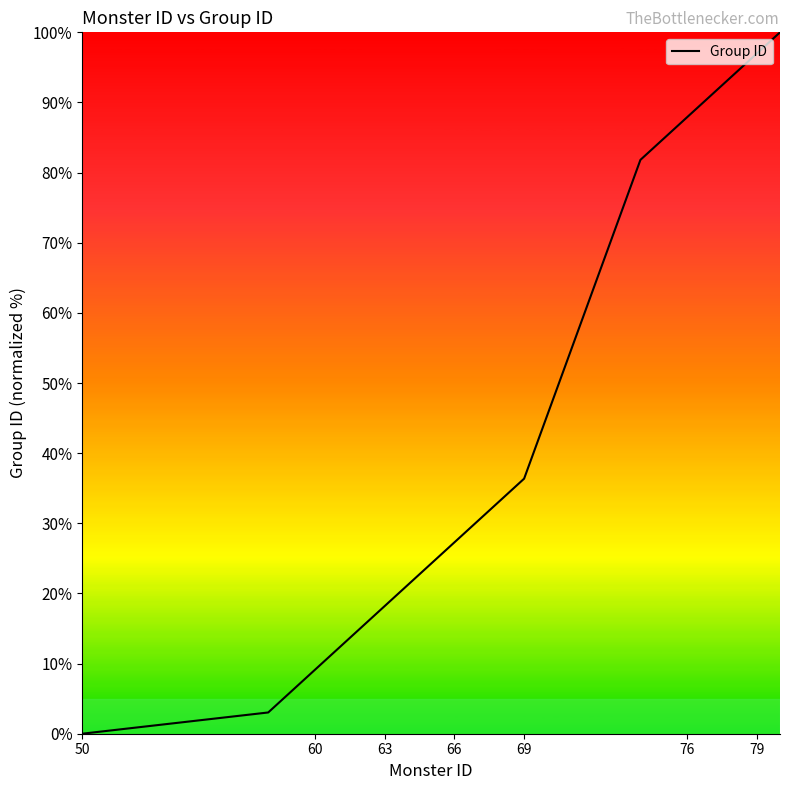

What is the greatest value displayed?

100.0